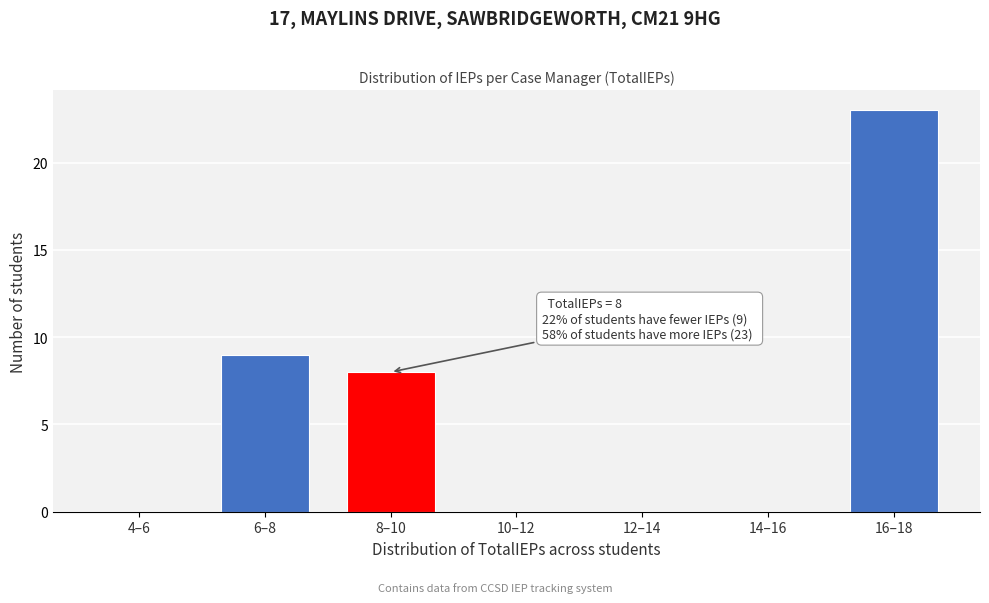

Reading left to right, extract all data points from this chart.

4–6=0	6–8=9	8–10=8	10–12=0	12–14=0	14–16=0	16–18=23